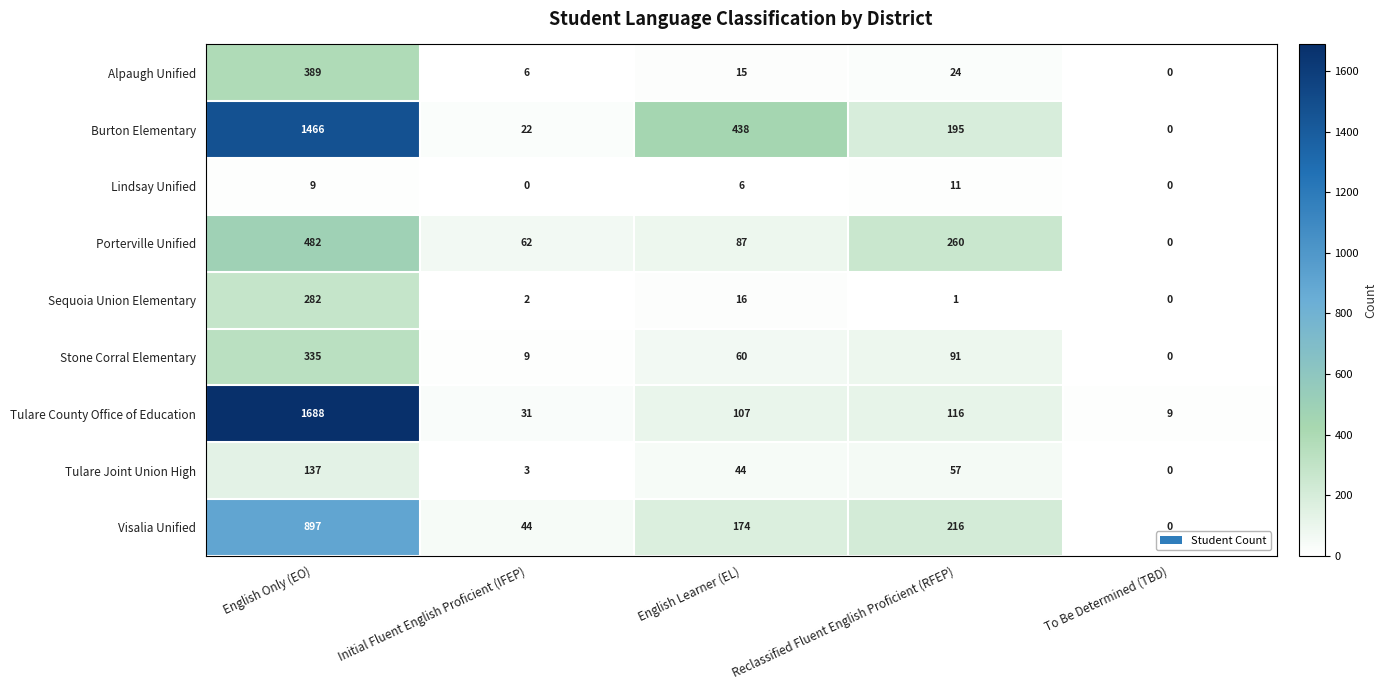

Which label corresponds to the largest value in the chart?

English Only (EO)